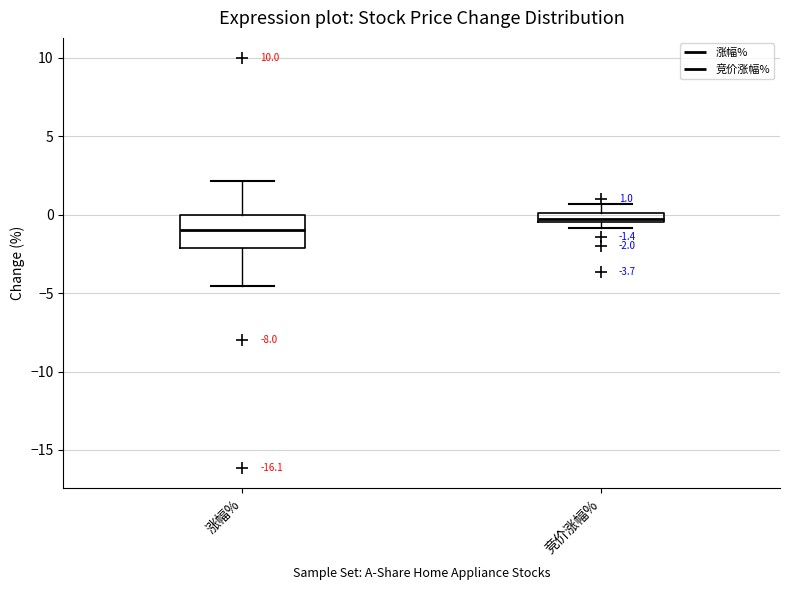

Comparing the boxes themselves (not the whiskers), which one is the tallest?

涨幅%